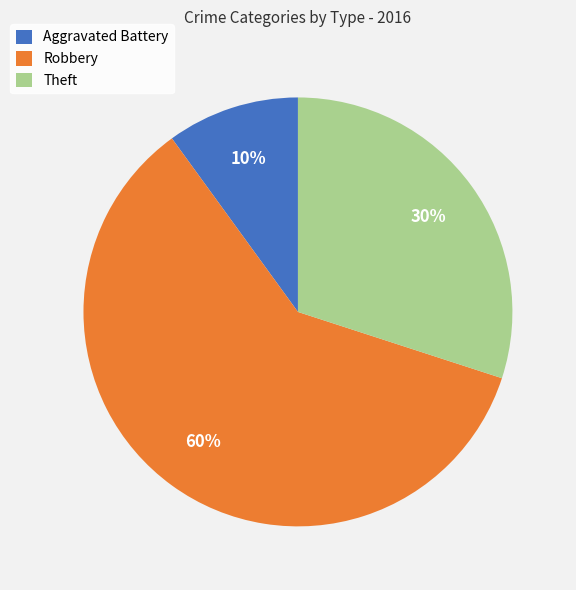

To the nearest percent, what is the average slice percentage?

33%